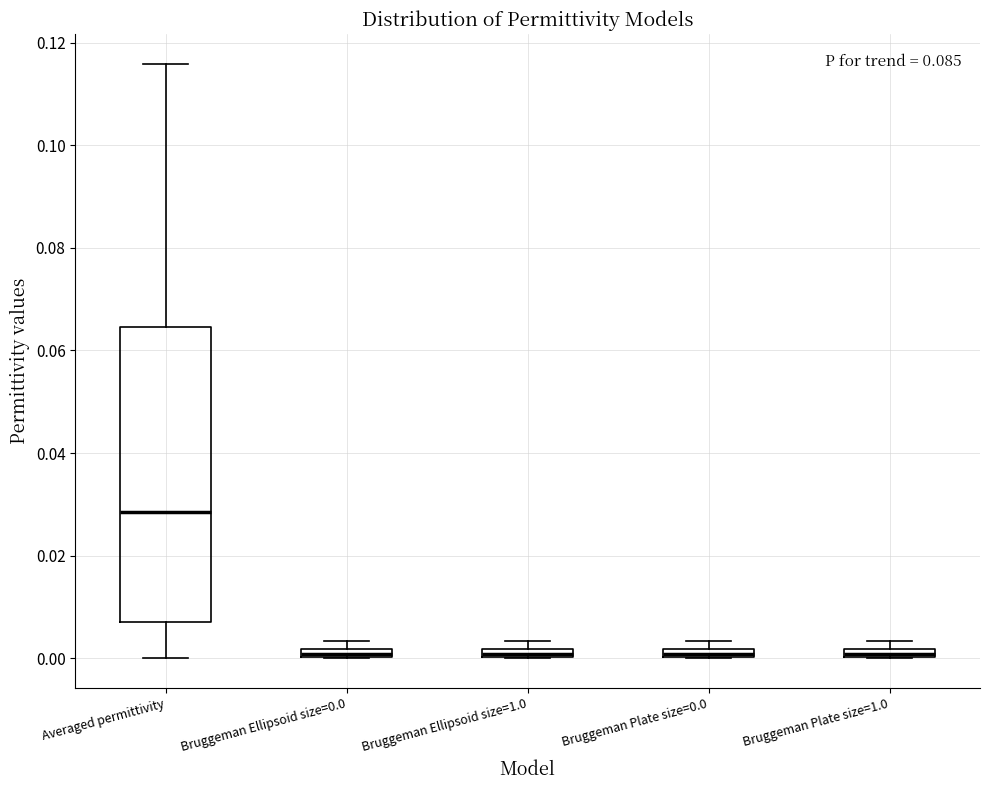

Where is the lower edge of the box for Bruggeman Plate size=0.0 on the y-axis? The values are not printed on the chart, so give them approximately, as read against the axis.

0.000